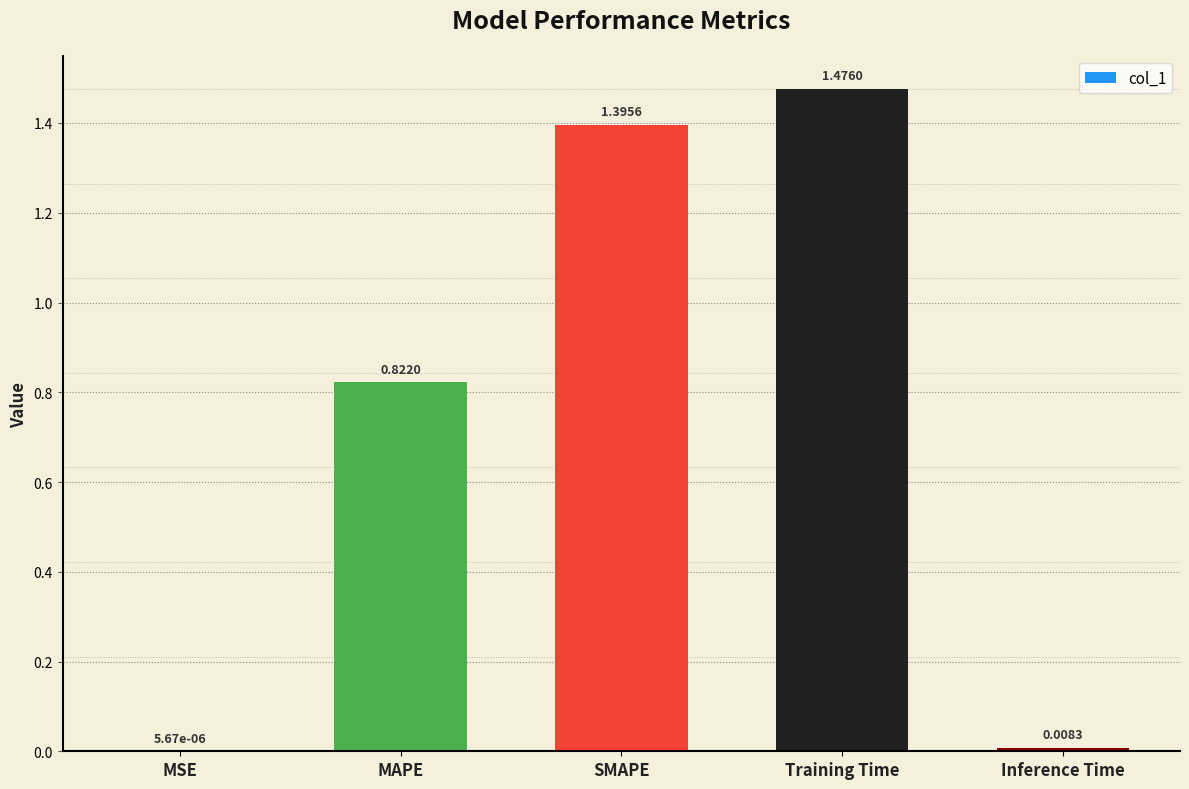

What is the change in value from Training Time to Inference Time?

-1.5